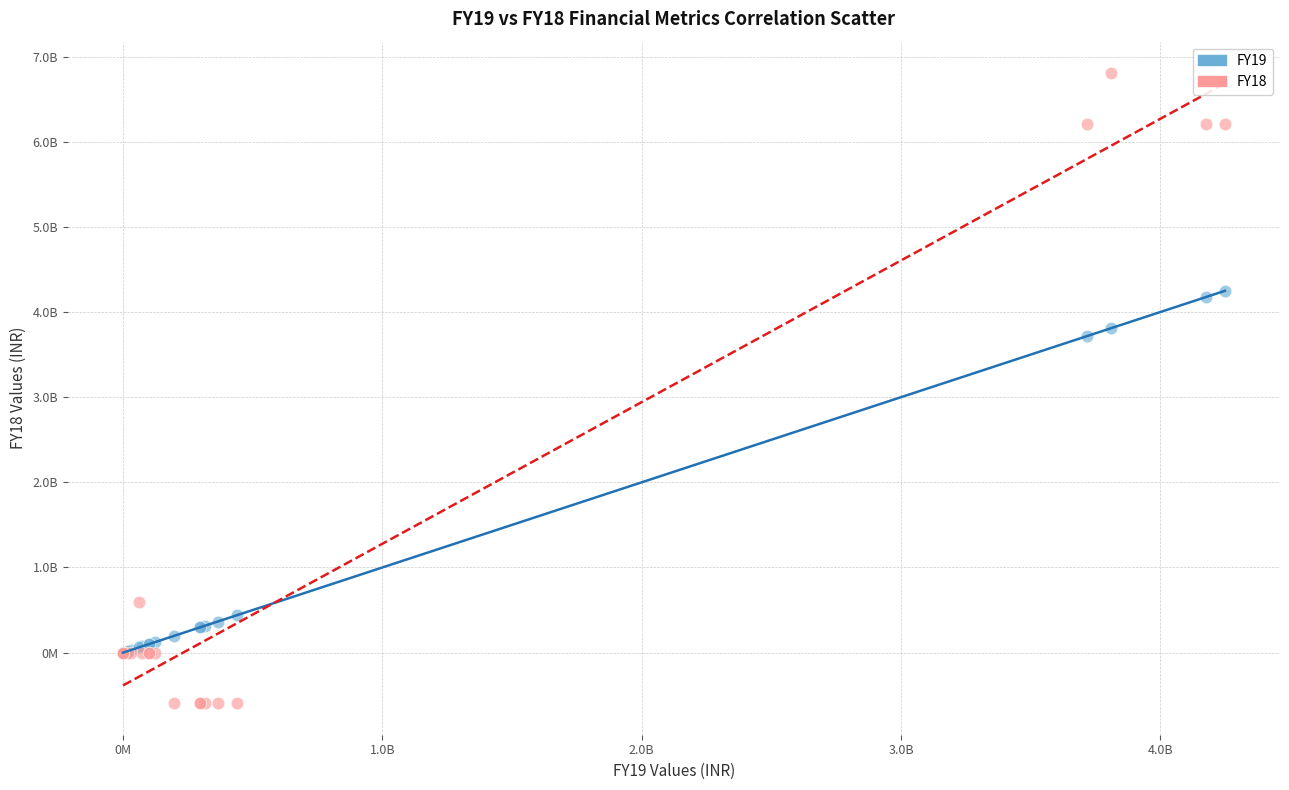

Which series reaches the minimum Y coordinate?

FY18